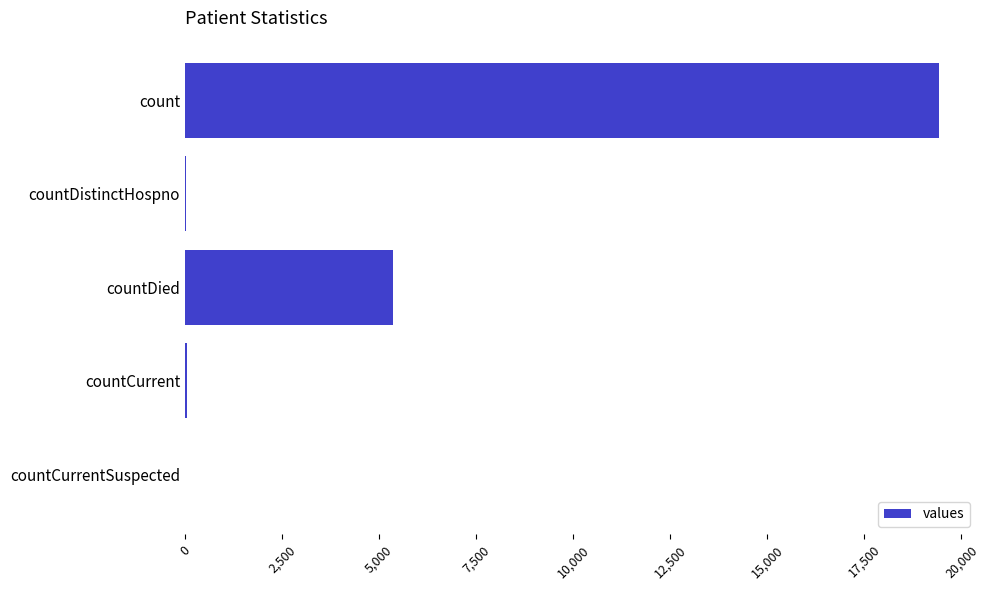

Which label corresponds to the largest value in the chart?

count